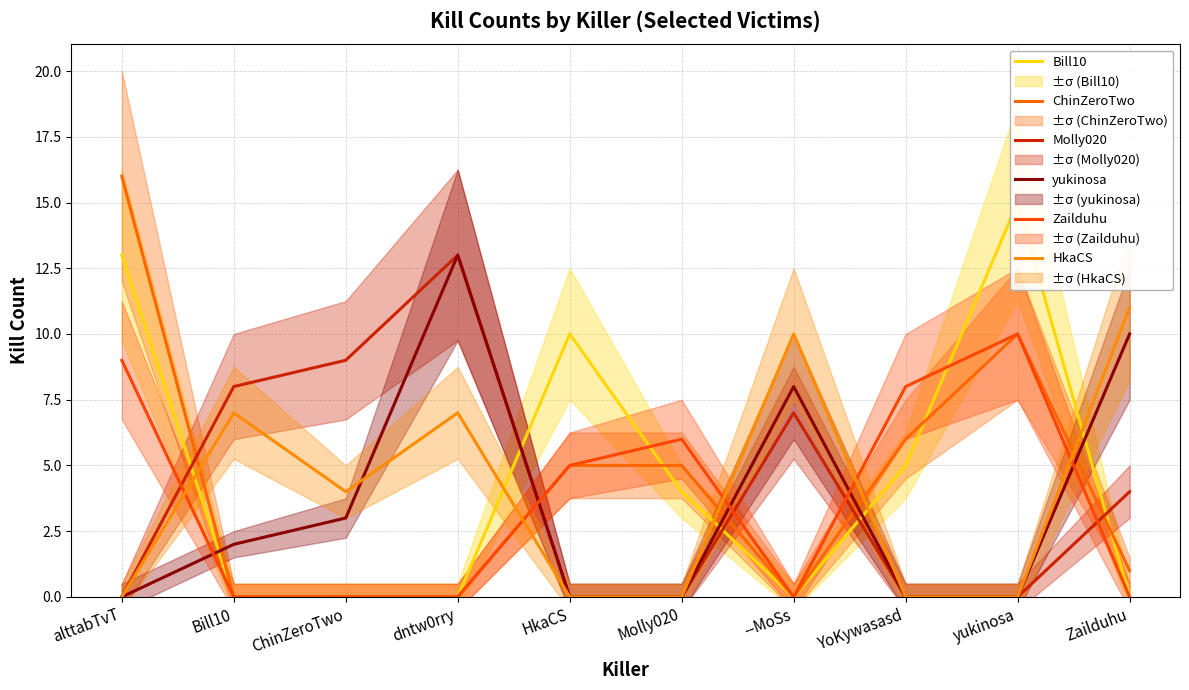

Reading right to left, what are all the values shown in this chart?

Bill10: Zailduhu=0	yukinosa=15	YoKywasasd=5	--MoSs=0	Molly020=4	HkaCS=10	dntw0rry=0	ChinZeroTwo=0	Bill10=0	alttabTvT=13
ChinZeroTwo: Zailduhu=1	yukinosa=10	YoKywasasd=6	--MoSs=0	Molly020=5	HkaCS=5	dntw0rry=0	ChinZeroTwo=0	Bill10=0	alttabTvT=16
Molly020: Zailduhu=4	yukinosa=0	YoKywasasd=0	--MoSs=7	Molly020=0	HkaCS=0	dntw0rry=13	ChinZeroTwo=9	Bill10=8	alttabTvT=0
yukinosa: Zailduhu=10	yukinosa=0	YoKywasasd=0	--MoSs=8	Molly020=0	HkaCS=0	dntw0rry=13	ChinZeroTwo=3	Bill10=2	alttabTvT=0
Zailduhu: Zailduhu=0	yukinosa=10	YoKywasasd=8	--MoSs=0	Molly020=6	HkaCS=5	dntw0rry=0	ChinZeroTwo=0	Bill10=0	alttabTvT=9
HkaCS: Zailduhu=11	yukinosa=0	YoKywasasd=0	--MoSs=10	Molly020=0	HkaCS=0	dntw0rry=7	ChinZeroTwo=4	Bill10=7	alttabTvT=0